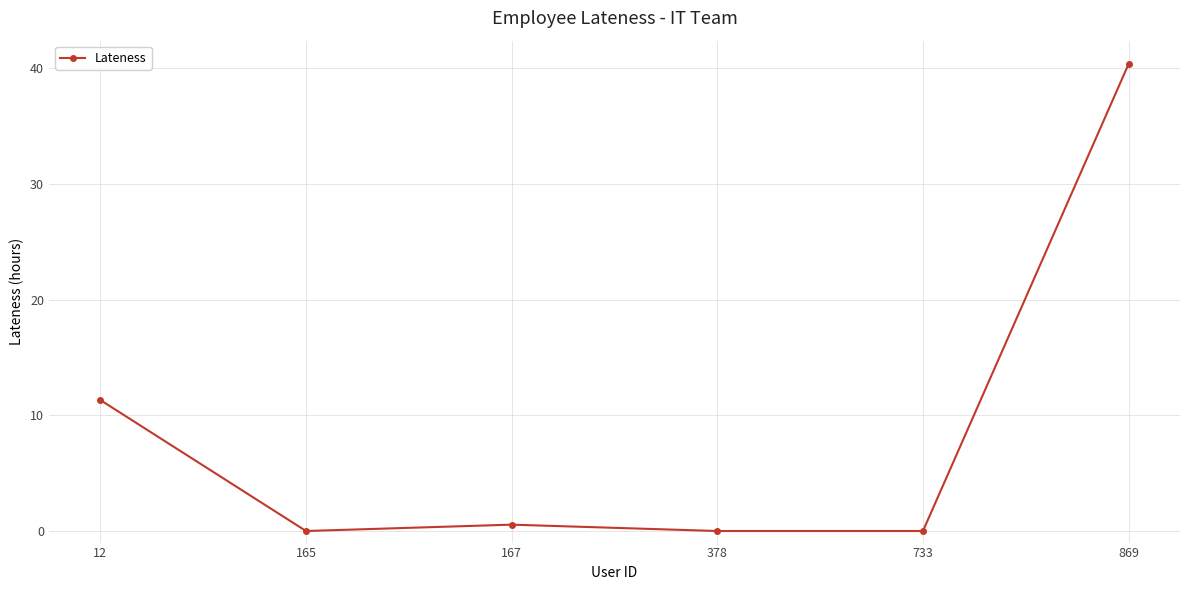

True or false: the data has more than 1 interior local peaks.

False